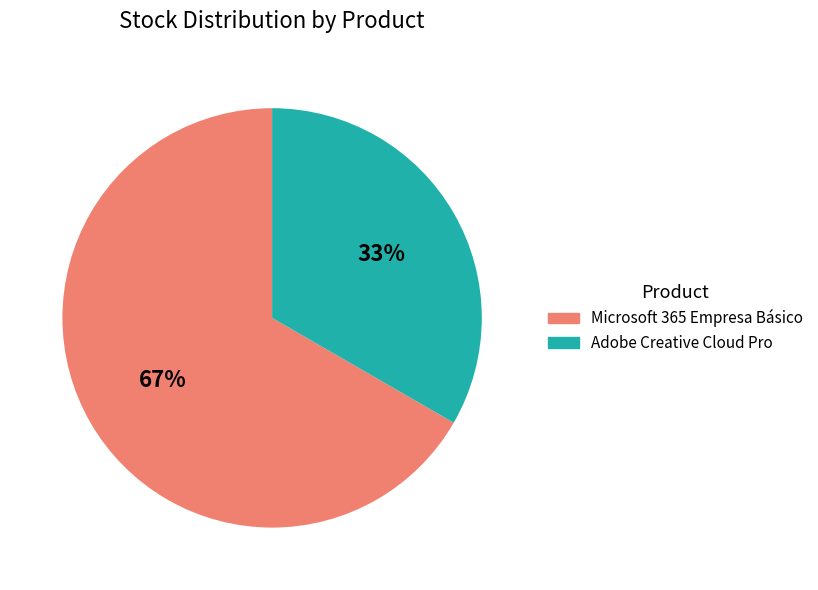

Count the number of slices in the pie.

2